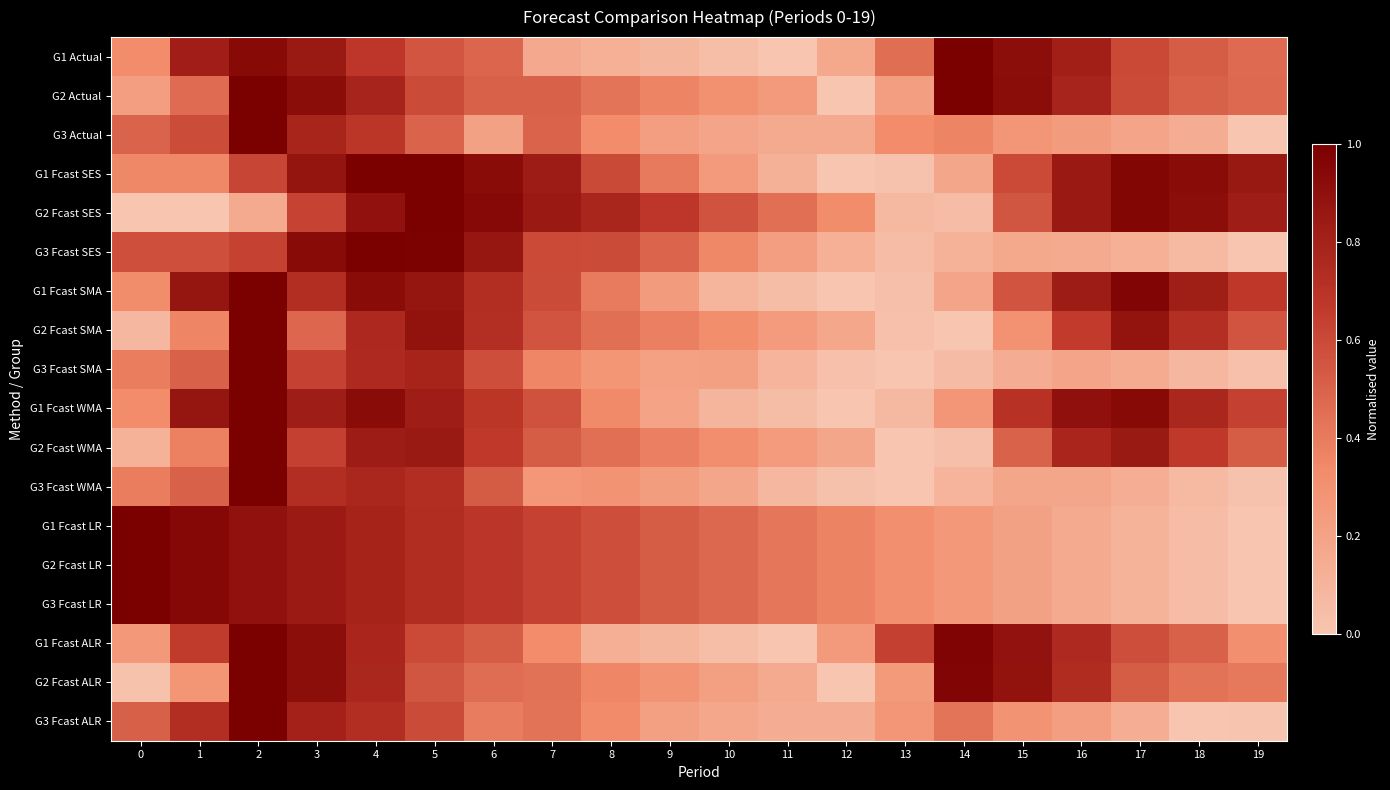

Reading right to left, list all the values displayed in this chart.

G1 Actual: 19=0.5	18=0.5	17=0.6	16=0.8	15=0.9	14=1.0	13=0.4	12=0.2	11=0.0	10=0.0	9=0.1	8=0.1	7=0.2	6=0.5	5=0.6	4=0.7	3=0.8	2=0.9	1=0.8	0=0.3
G2 Actual: 19=0.5	18=0.5	17=0.6	16=0.8	15=0.9	14=1.0	13=0.2	12=0.0	11=0.2	10=0.3	9=0.4	8=0.4	7=0.5	6=0.5	5=0.6	4=0.8	3=0.9	2=1.0	1=0.5	0=0.2
G3 Actual: 19=0.0	18=0.1	17=0.2	16=0.2	15=0.3	14=0.4	13=0.3	12=0.2	11=0.2	10=0.2	9=0.2	8=0.3	7=0.5	6=0.2	5=0.5	4=0.7	3=0.8	2=1.0	1=0.6	0=0.5
G1 Fcast SES: 19=0.9	18=0.9	17=1.0	16=0.8	15=0.6	14=0.2	13=0.0	12=0.0	11=0.1	10=0.2	9=0.4	8=0.6	7=0.8	6=0.9	5=1.0	4=1.0	3=0.9	2=0.6	1=0.3	0=0.3
G2 Fcast SES: 19=0.8	18=0.9	17=1.0	16=0.8	15=0.5	14=0.1	13=0.1	12=0.3	11=0.4	10=0.6	9=0.7	8=0.8	7=0.8	6=0.9	5=1.0	4=0.9	3=0.6	2=0.2	1=0.0	0=0.0
G3 Fcast SES: 19=0.0	18=0.1	17=0.1	16=0.2	15=0.2	14=0.1	13=0.0	12=0.1	11=0.2	10=0.3	9=0.5	8=0.6	7=0.6	6=0.9	5=1.0	4=1.0	3=0.9	2=0.6	1=0.6	0=0.6
G1 Fcast SMA: 19=0.7	18=0.8	17=1.0	16=0.8	15=0.6	14=0.2	13=0.0	12=0.0	11=0.0	10=0.1	9=0.2	8=0.4	7=0.6	6=0.7	5=0.9	4=0.9	3=0.7	2=1.0	1=0.9	0=0.3
G2 Fcast SMA: 19=0.6	18=0.7	17=0.9	16=0.7	15=0.3	14=0.0	13=0.0	12=0.2	11=0.2	10=0.3	9=0.4	8=0.4	7=0.6	6=0.7	5=0.9	4=0.8	3=0.5	2=1.0	1=0.4	0=0.1
G3 Fcast SMA: 19=0.0	18=0.1	17=0.1	16=0.2	15=0.1	14=0.1	13=0.0	12=0.0	11=0.1	10=0.2	9=0.2	8=0.3	7=0.4	6=0.6	5=0.8	4=0.7	3=0.6	2=1.0	1=0.5	0=0.4
G1 Fcast WMA: 19=0.6	18=0.8	17=0.9	16=0.9	15=0.7	14=0.3	13=0.1	12=0.0	11=0.0	10=0.1	9=0.2	8=0.3	7=0.6	6=0.7	5=0.8	4=0.9	3=0.8	2=1.0	1=0.9	0=0.3
G2 Fcast WMA: 19=0.5	18=0.7	17=0.8	16=0.8	15=0.5	14=0.0	13=0.0	12=0.2	11=0.2	10=0.3	9=0.4	8=0.4	7=0.5	6=0.7	5=0.8	4=0.8	3=0.6	2=1.0	1=0.4	0=0.1
G3 Fcast WMA: 19=0.0	18=0.1	17=0.1	16=0.2	15=0.2	14=0.1	13=0.0	12=0.0	11=0.1	10=0.2	9=0.2	8=0.3	7=0.3	6=0.5	5=0.7	4=0.8	3=0.7	2=1.0	1=0.5	0=0.4
G1 Fcast LR: 19=0.0	18=0.1	17=0.1	16=0.2	15=0.2	14=0.3	13=0.3	12=0.4	11=0.4	10=0.5	9=0.5	8=0.6	7=0.6	6=0.7	5=0.7	4=0.8	3=0.8	2=0.9	1=0.9	0=1.0
G2 Fcast LR: 19=0.0	18=0.1	17=0.1	16=0.2	15=0.2	14=0.3	13=0.3	12=0.4	11=0.4	10=0.5	9=0.5	8=0.6	7=0.6	6=0.7	5=0.7	4=0.8	3=0.8	2=0.9	1=0.9	0=1.0
G3 Fcast LR: 19=0.0	18=0.1	17=0.1	16=0.2	15=0.2	14=0.3	13=0.3	12=0.4	11=0.4	10=0.5	9=0.5	8=0.6	7=0.6	6=0.7	5=0.7	4=0.8	3=0.8	2=0.9	1=0.9	0=1.0
G1 Fcast ALR: 19=0.3	18=0.5	17=0.6	16=0.7	15=0.9	14=1.0	13=0.6	12=0.2	11=0.0	10=0.0	9=0.1	8=0.1	7=0.3	6=0.5	5=0.6	4=0.8	3=0.9	2=1.0	1=0.7	0=0.3
G2 Fcast ALR: 19=0.4	18=0.4	17=0.5	16=0.7	15=0.9	14=1.0	13=0.3	12=0.0	11=0.2	10=0.2	9=0.3	8=0.4	7=0.4	6=0.5	5=0.5	4=0.8	3=0.9	2=1.0	1=0.3	0=0.0
G3 Fcast ALR: 19=0.0	18=0.0	17=0.1	16=0.2	15=0.3	14=0.4	13=0.3	12=0.1	11=0.1	10=0.2	9=0.2	8=0.3	7=0.4	6=0.4	5=0.6	4=0.7	3=0.8	2=1.0	1=0.7	0=0.5